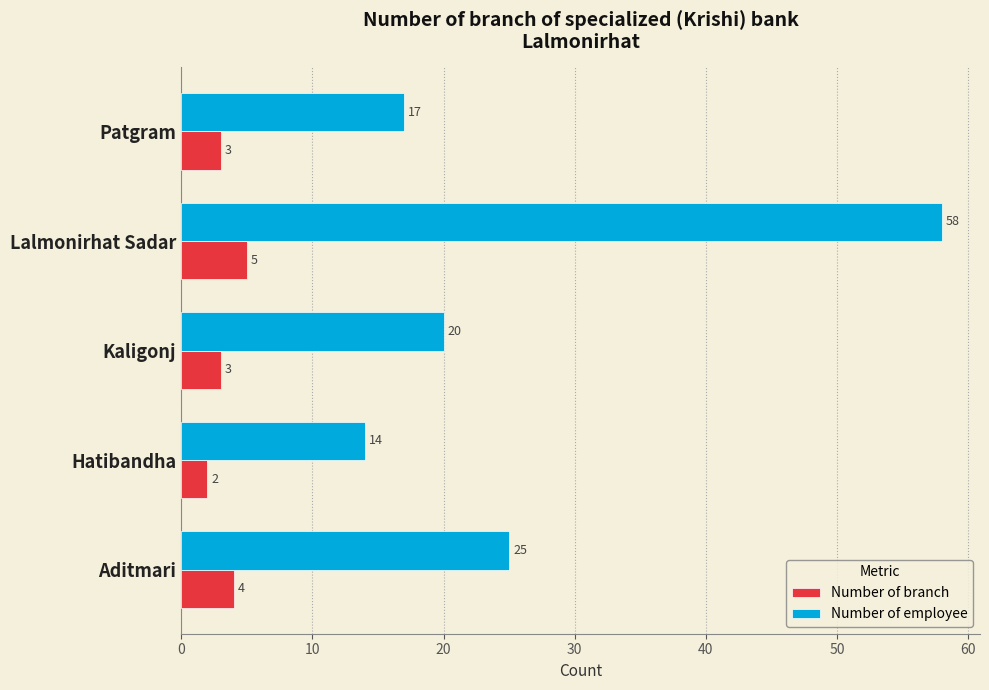

Rank the series by their maximum value, from lowest to highest.

Number of branch, Number of employee